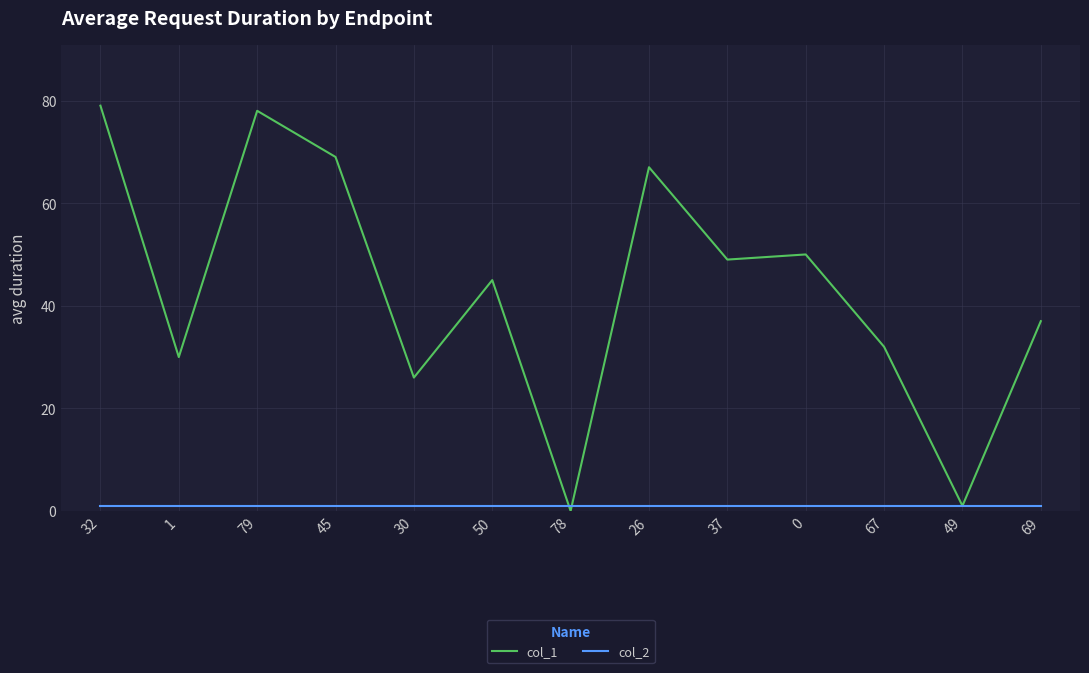

Is it true that col_2 equals 1 at 0?

True